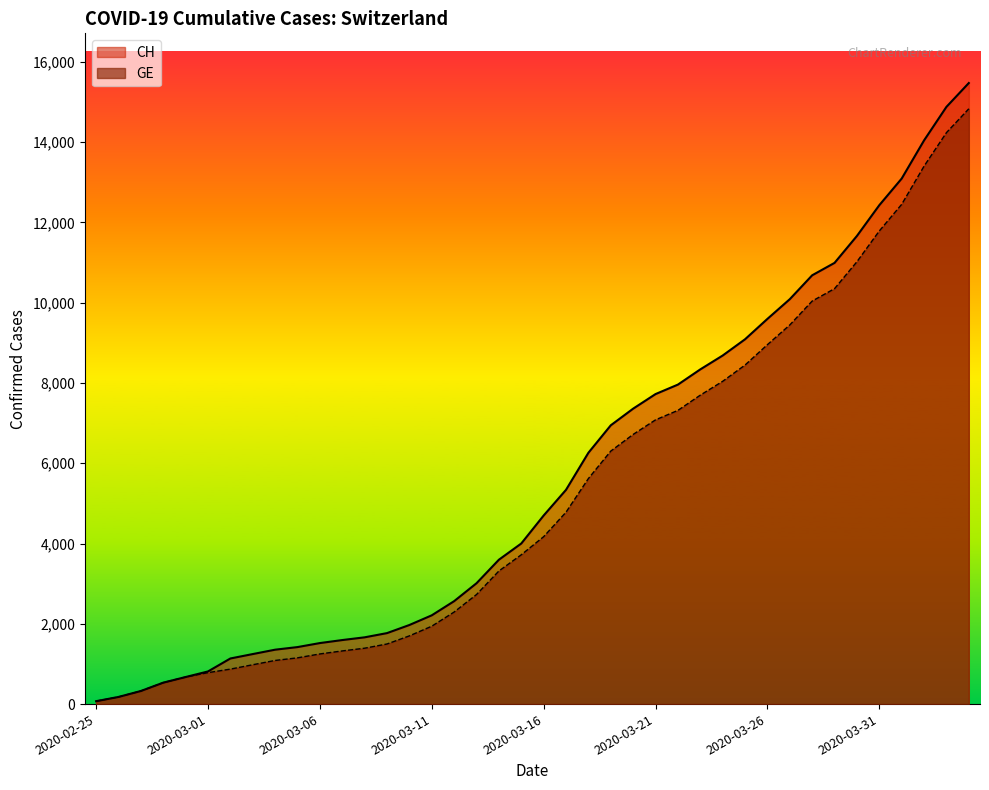

What is the minimum value for CH?

72